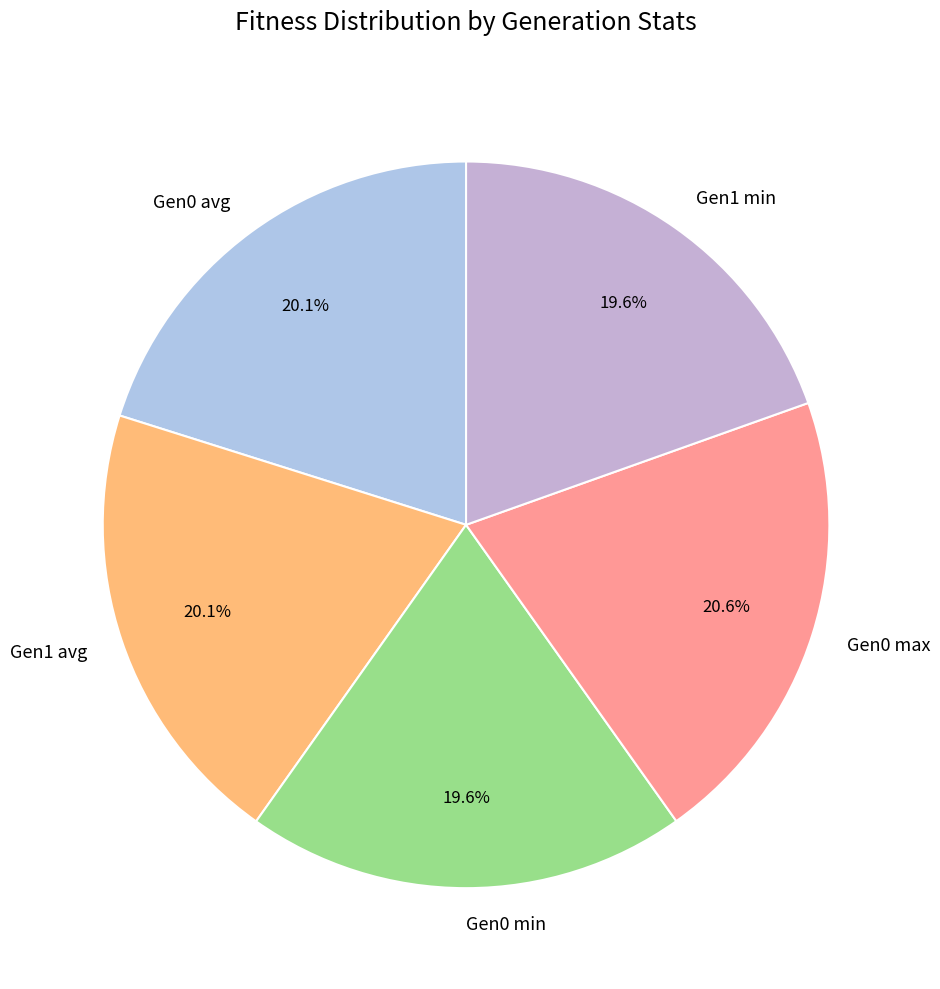

Combined, do Gen0 avg and Gen1 avg account for over 50%?

No